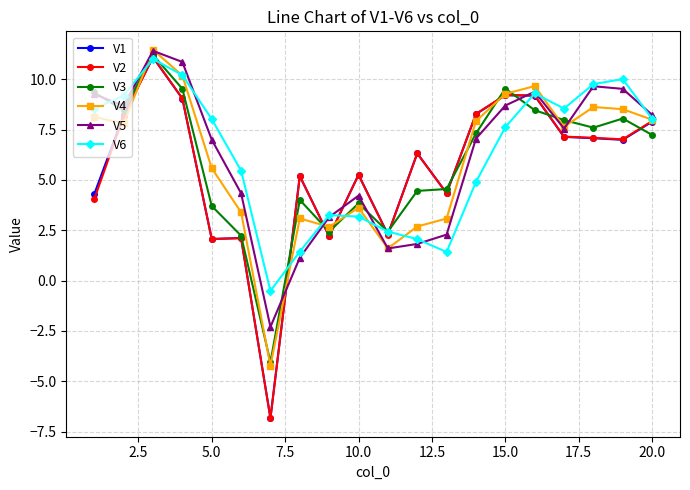

True or false: V1 has more than 2 interior local peaks.

True